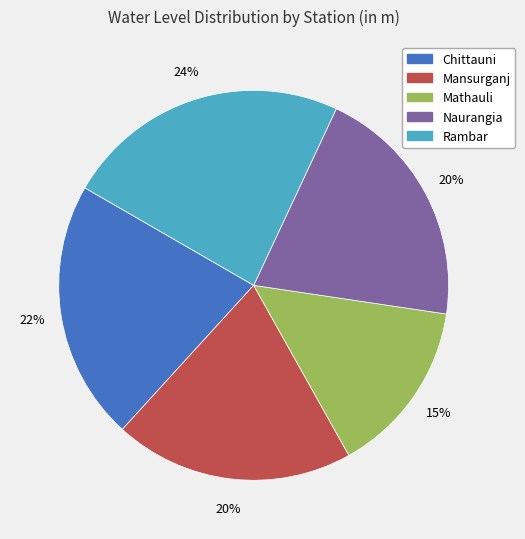

Approximately how many times larger is the value at Rambar compared to Naurangia?

1.2